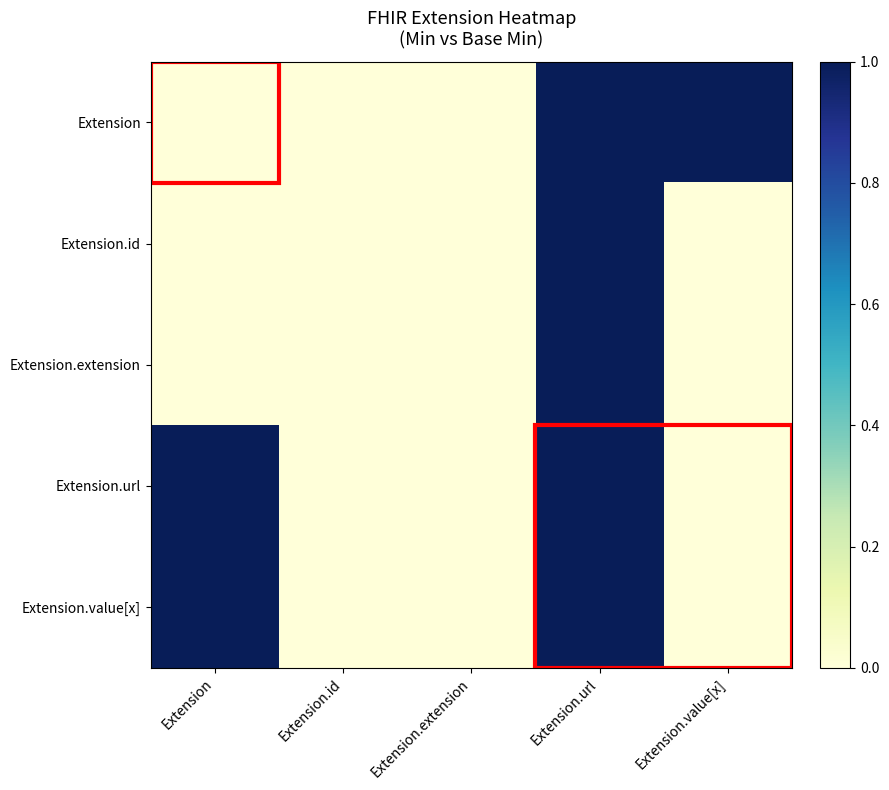

Count the number of categories in the chart.

5